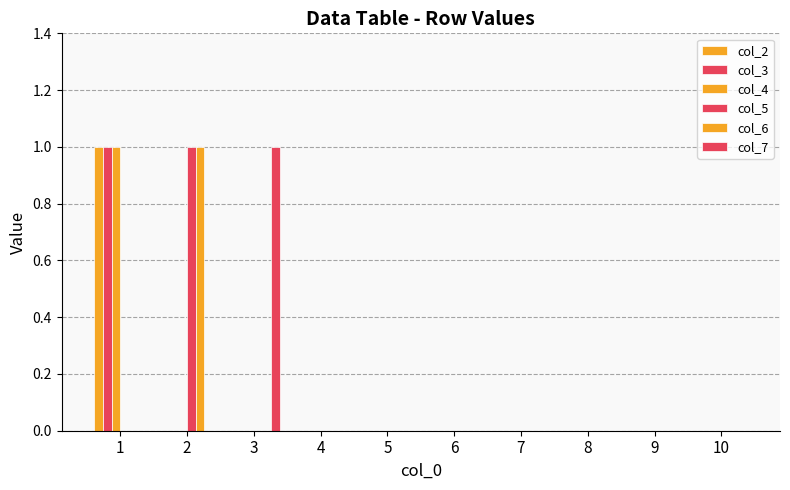

Reading left to right, extract all data points from this chart.

col_2: 1=1	2=0	3=0	4=0	5=0	6=0	7=0	8=0	9=0	10=0
col_3: 1=1	2=0	3=0	4=0	5=0	6=0	7=0	8=0	9=0	10=0
col_4: 1=1	2=0	3=0	4=0	5=0	6=0	7=0	8=0	9=0	10=0
col_5: 1=0	2=1	3=0	4=0	5=0	6=0	7=0	8=0	9=0	10=0
col_6: 1=0	2=1	3=0	4=0	5=0	6=0	7=0	8=0	9=0	10=0
col_7: 1=0	2=0	3=1	4=0	5=0	6=0	7=0	8=0	9=0	10=0